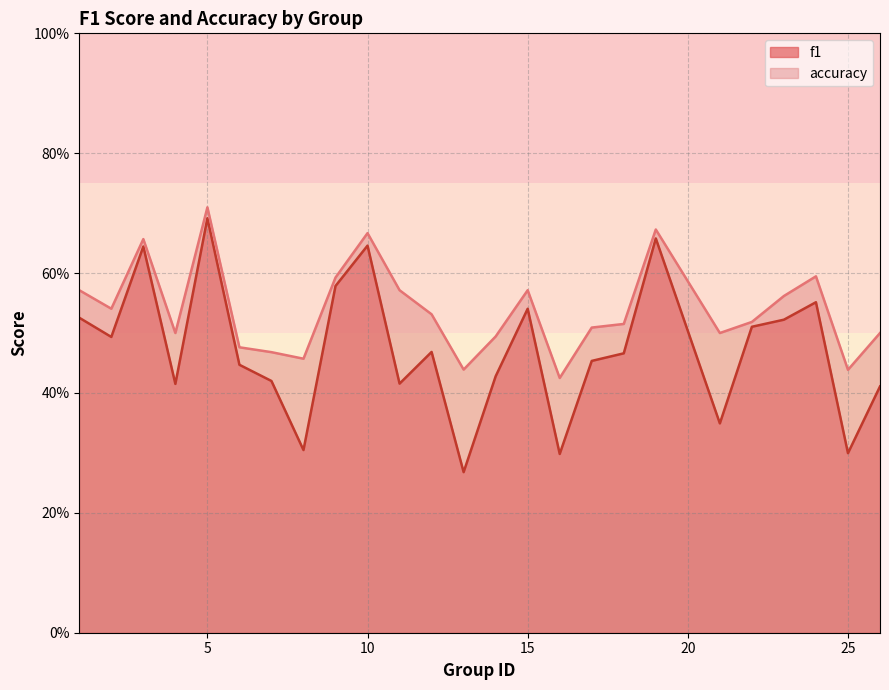

Which series has the largest total across all categories?

accuracy